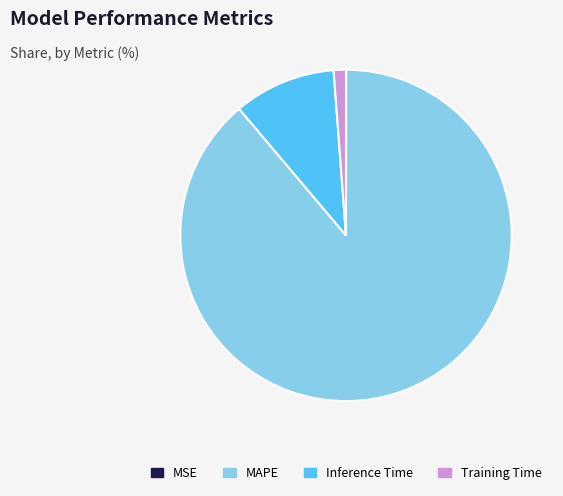

True or false: Training Time accounts for 1% of the total.

True